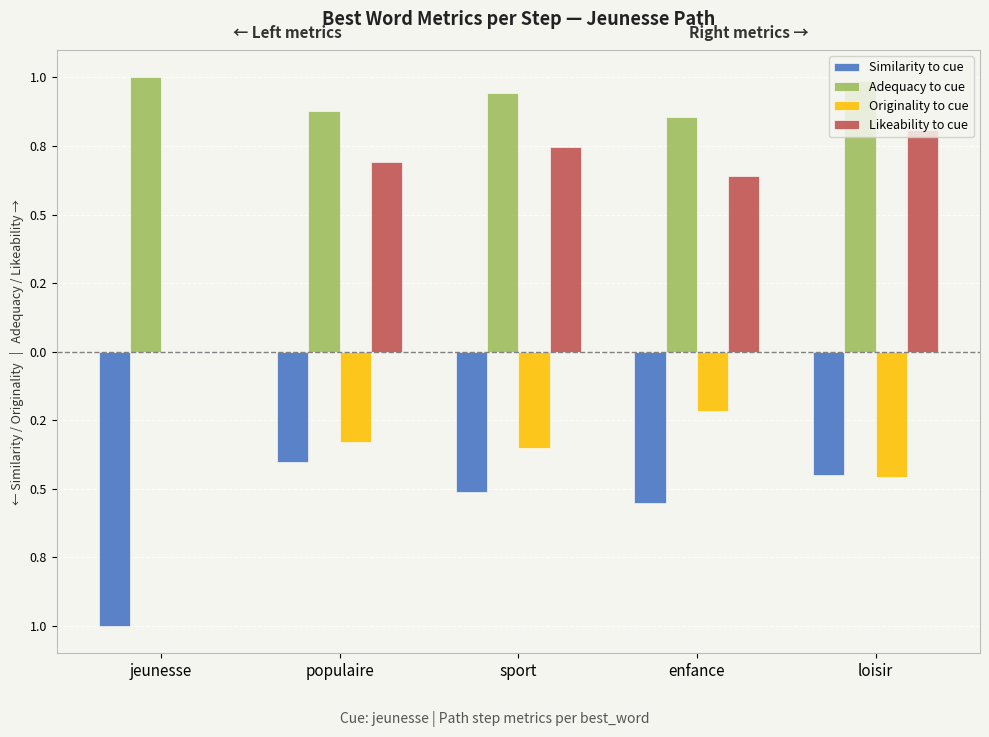

What is the smallest value displayed?

-1.0